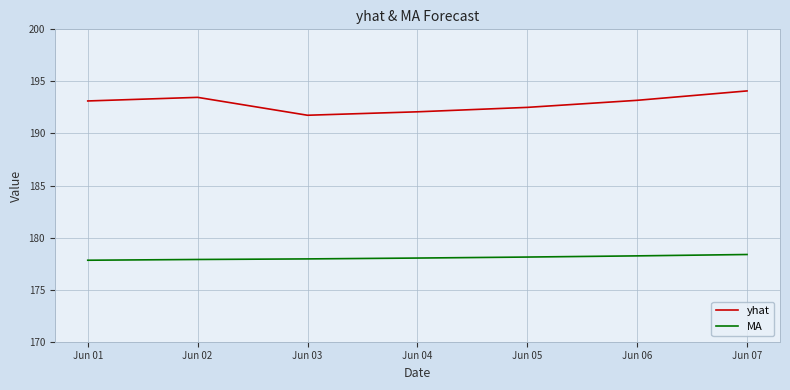

What is the difference between the highest and lowest values at Jun 04?

14.0